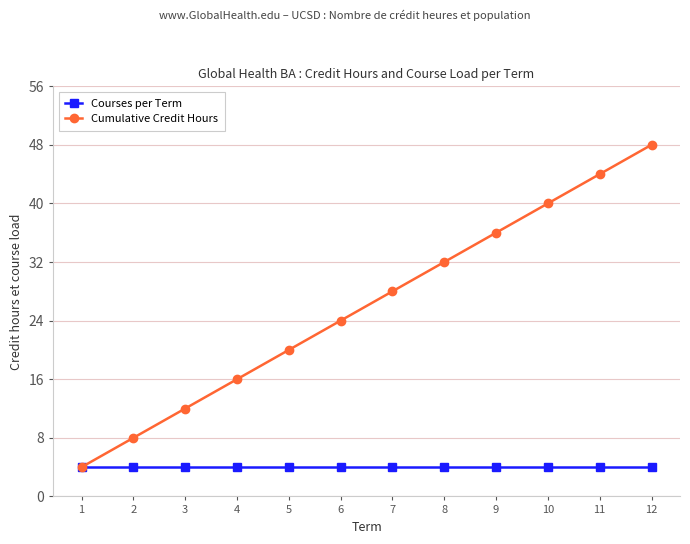

Rank the series by their maximum value, from highest to lowest.

Cumulative Credit Hours, Courses per Term